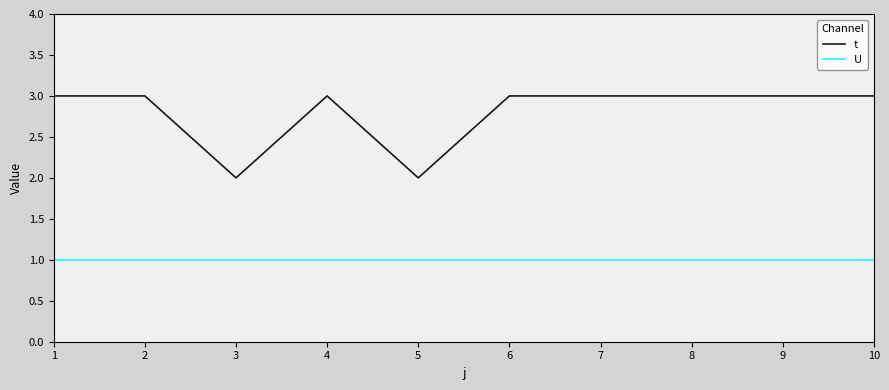

The value of U at 4 is 1. True or false?

True